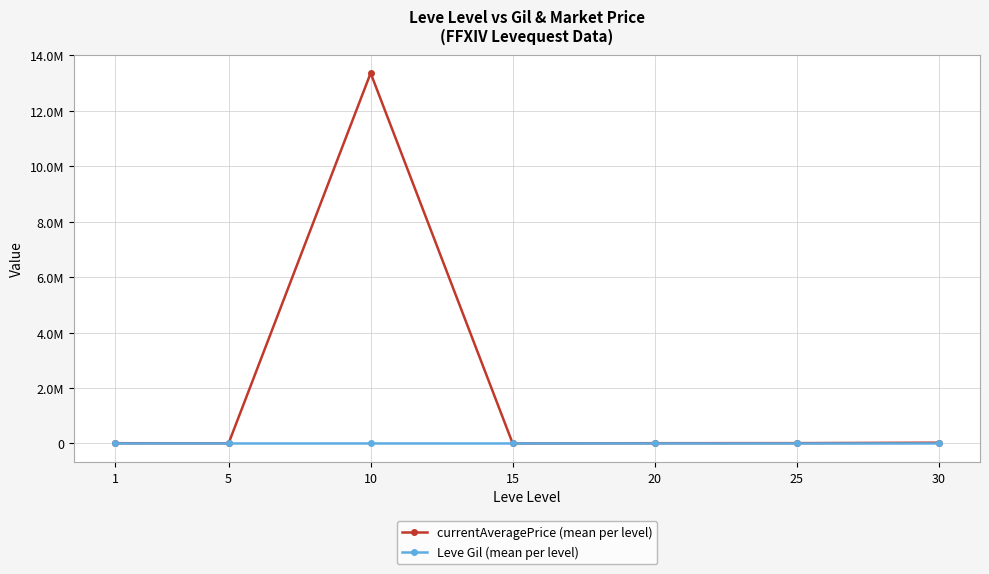

At which label is currentAveragePrice (mean per level) closest to 6676349?

30